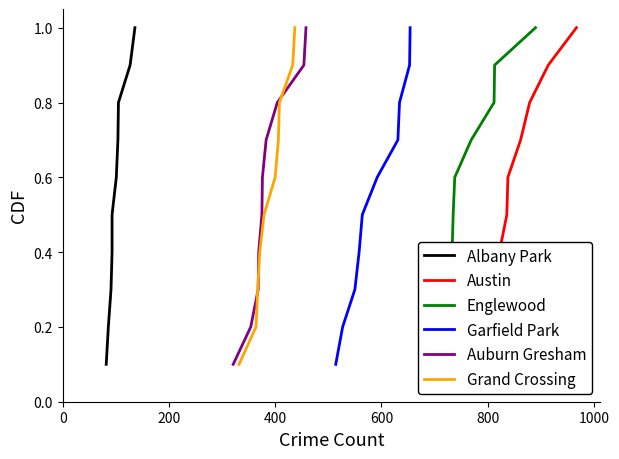

What is the maximum value for Garfield Park?

1.0